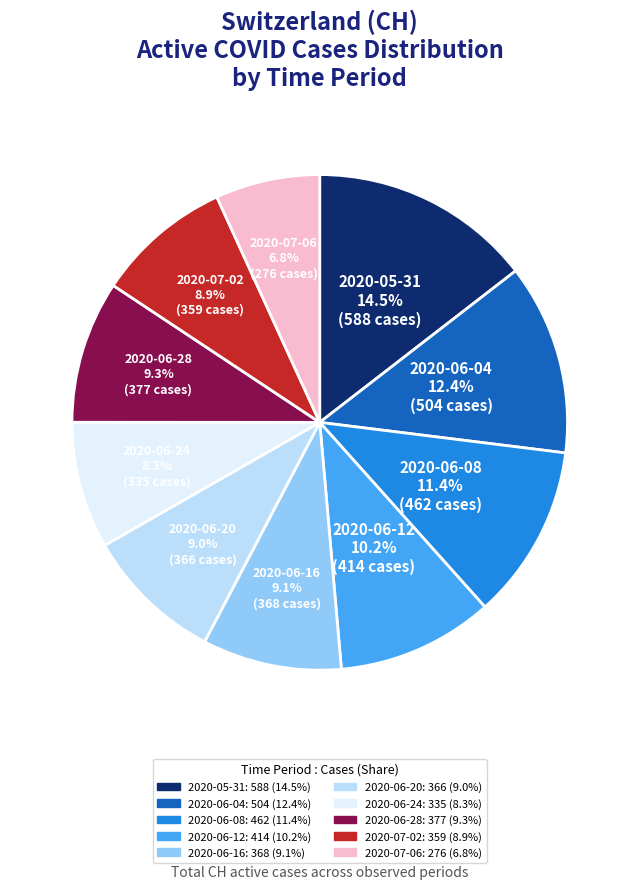

Is there any slice that represents more than half of the pie?

No